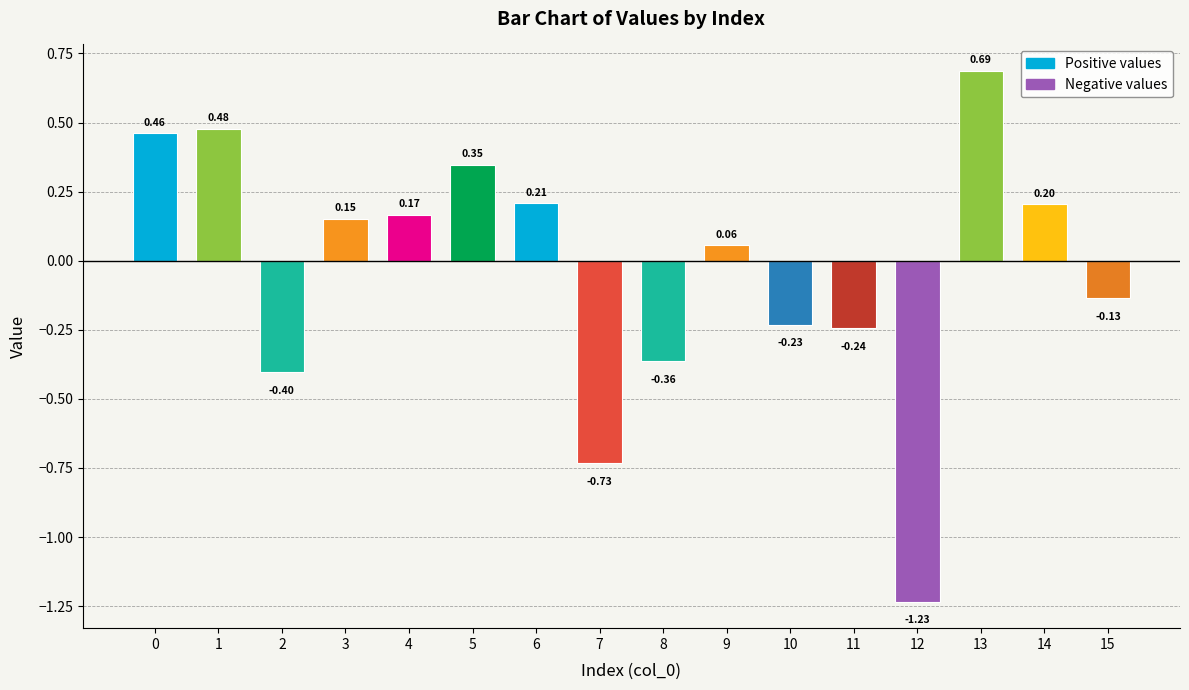

Is it true that the value at 12 is -0.7?

False